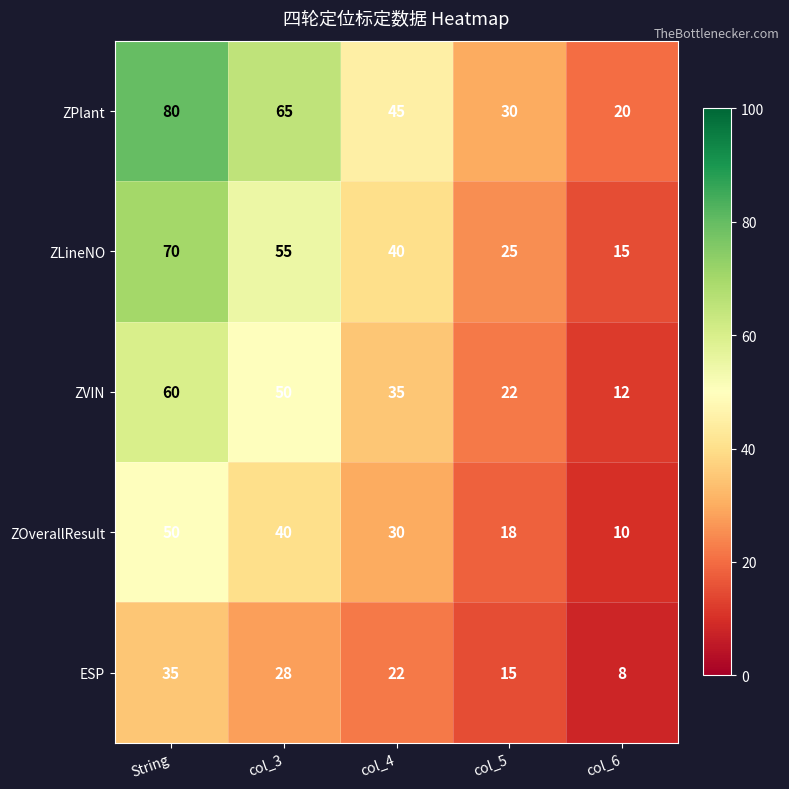

Which series has the largest range (max minus min)?

ZPlant